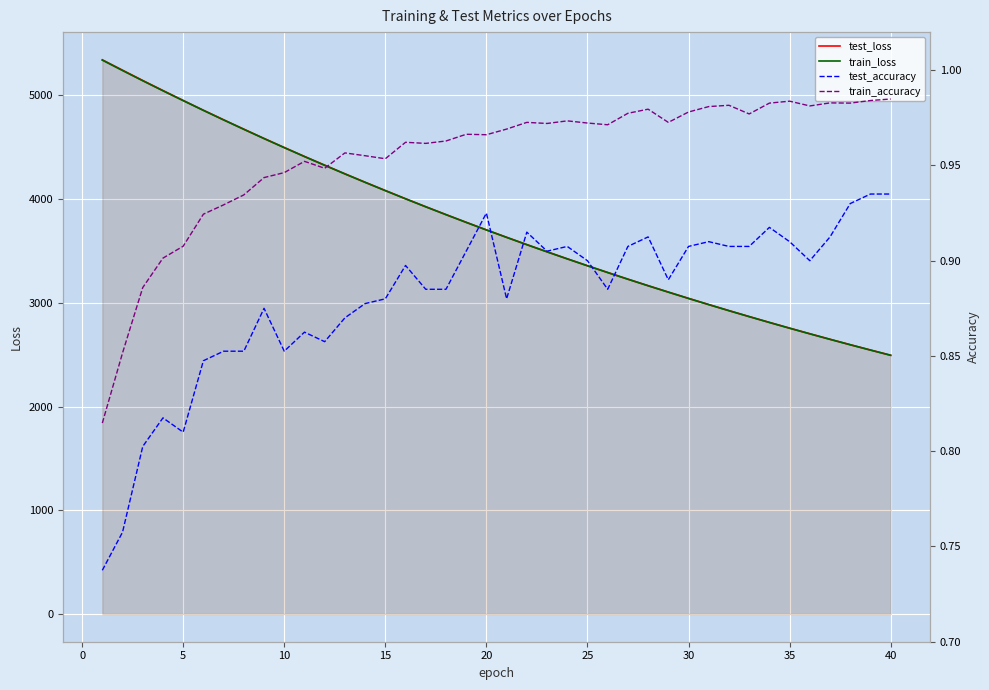

Is the value of train_accuracy at −5 greater than the value of test_accuracy at 14?

No